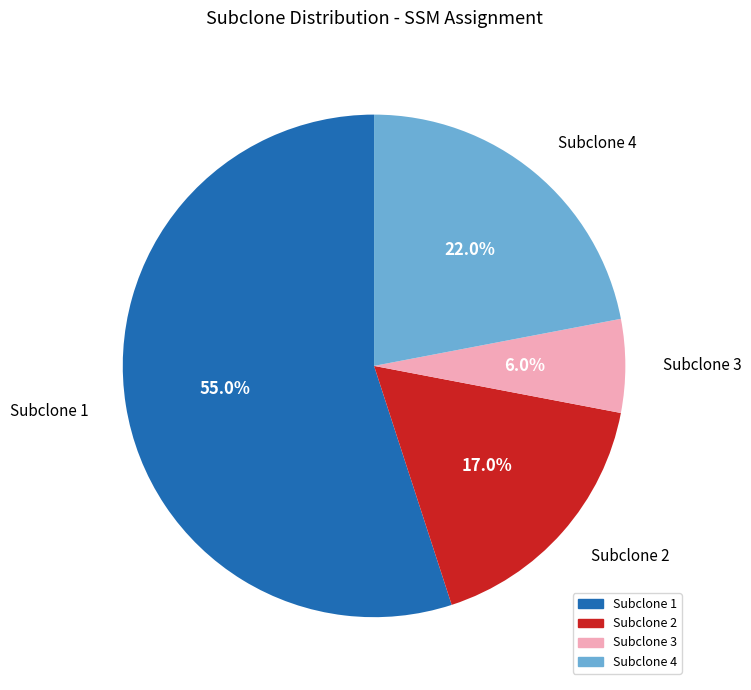

Does Subclone 2 account for over 50% of the chart?

No